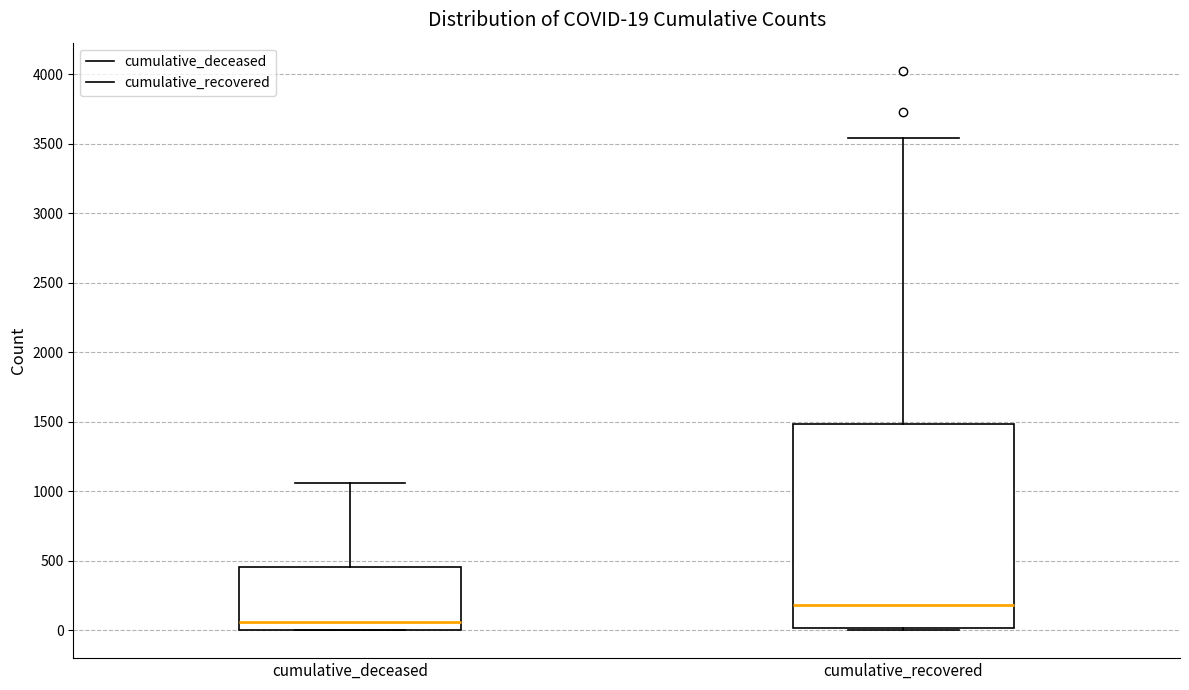

Comparing the boxes themselves (not the whiskers), which one is the tallest?

cumulative_recovered